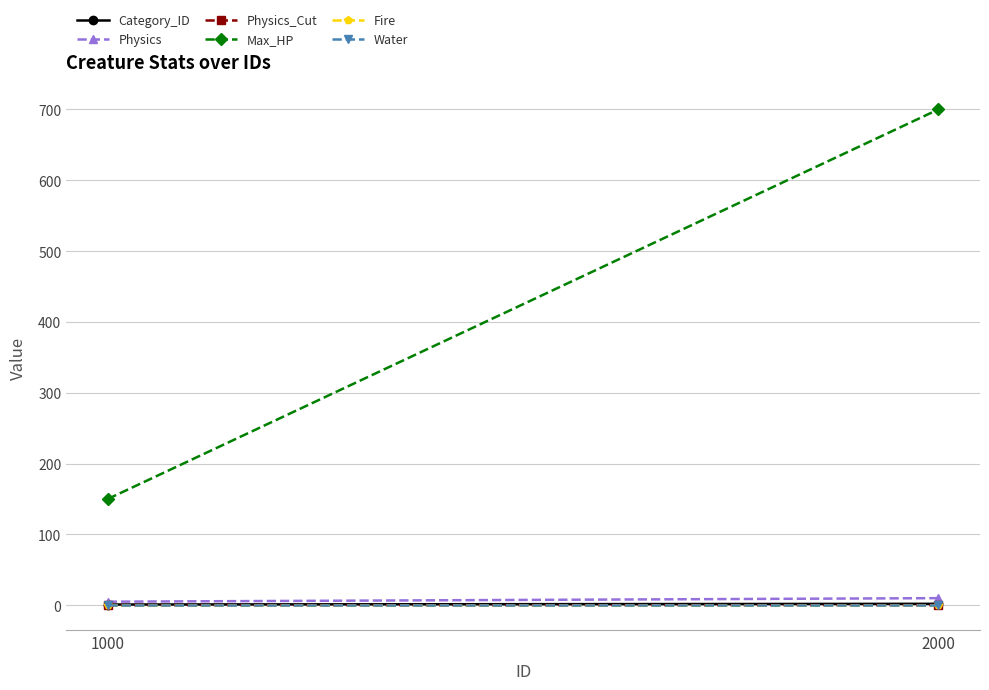

Which has a higher value, 2000 or 1000?

2000